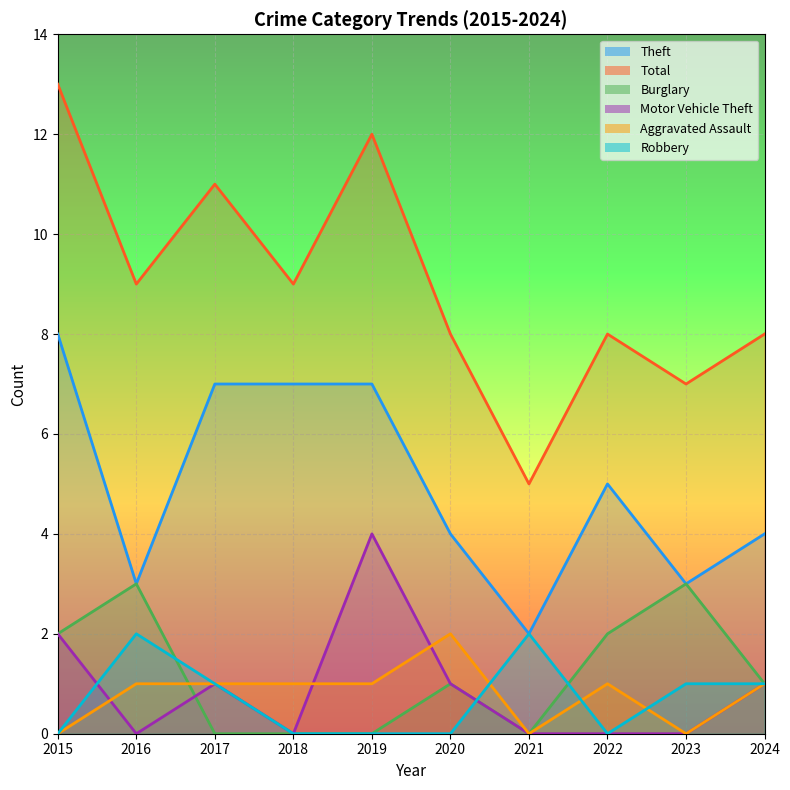

How many positive values does the Robbery series have?

5